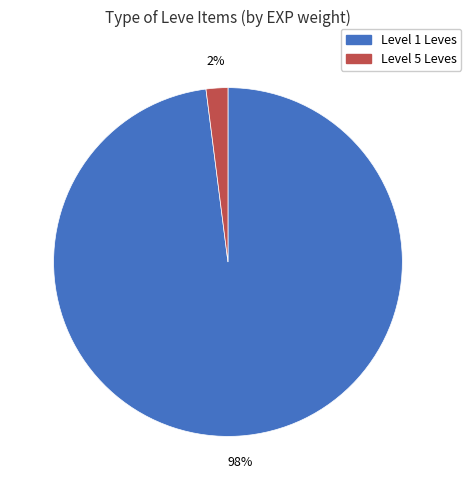

To the nearest percent, what is the average slice percentage?

50%